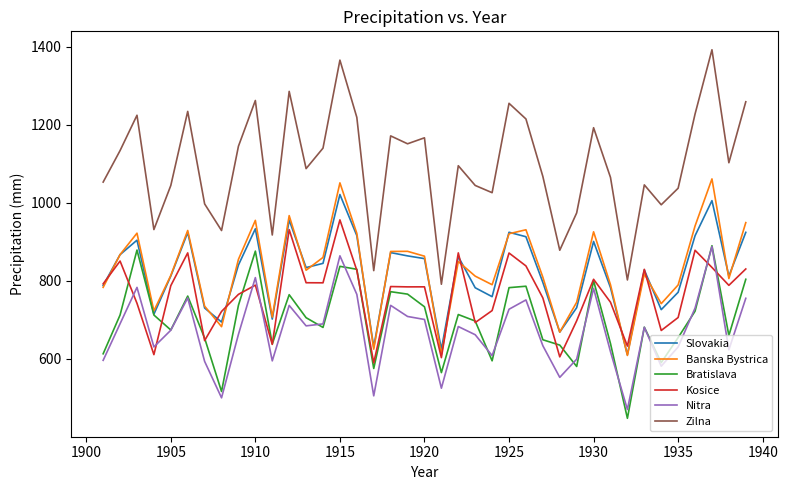

Which series has the widest spread of values?

Zilna